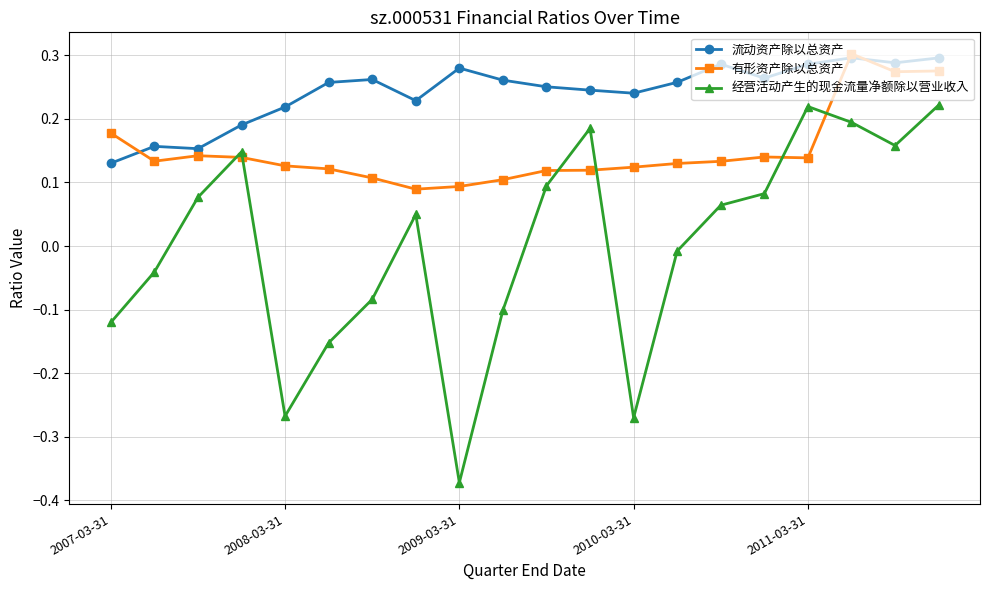

List the series in order of their overall mean, lowest first.

经营活动产生的现金流量净额除以营业收入, 有形资产除以总资产, 流动资产除以总资产